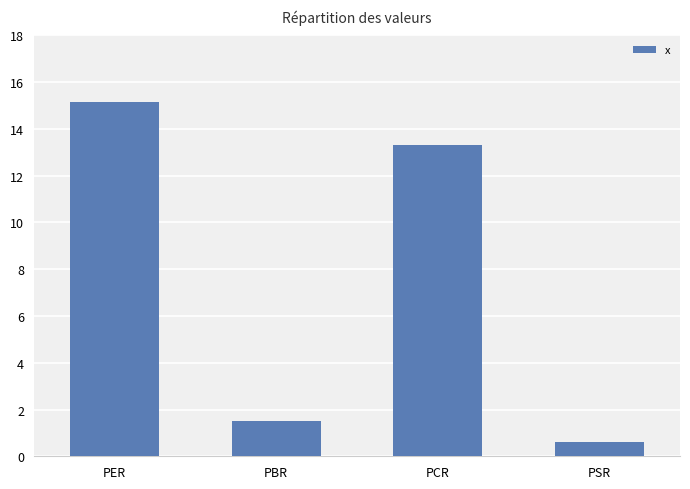

What is the smallest value displayed?

0.6